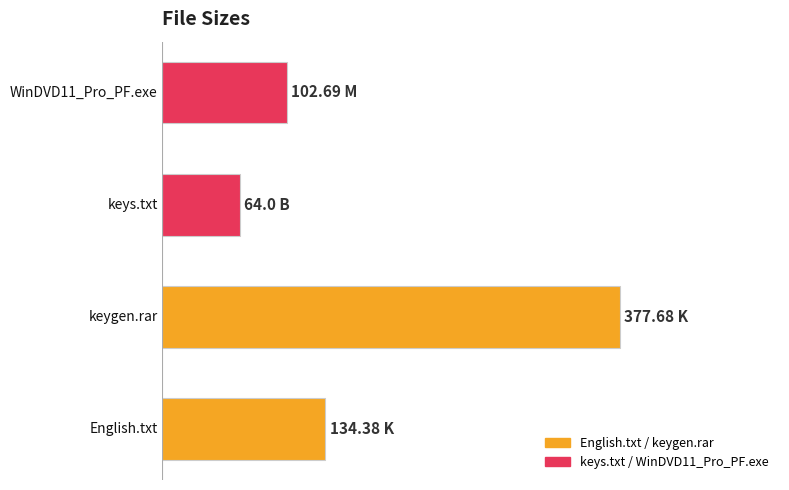

What is the difference between the second highest and second lowest values?

31.7